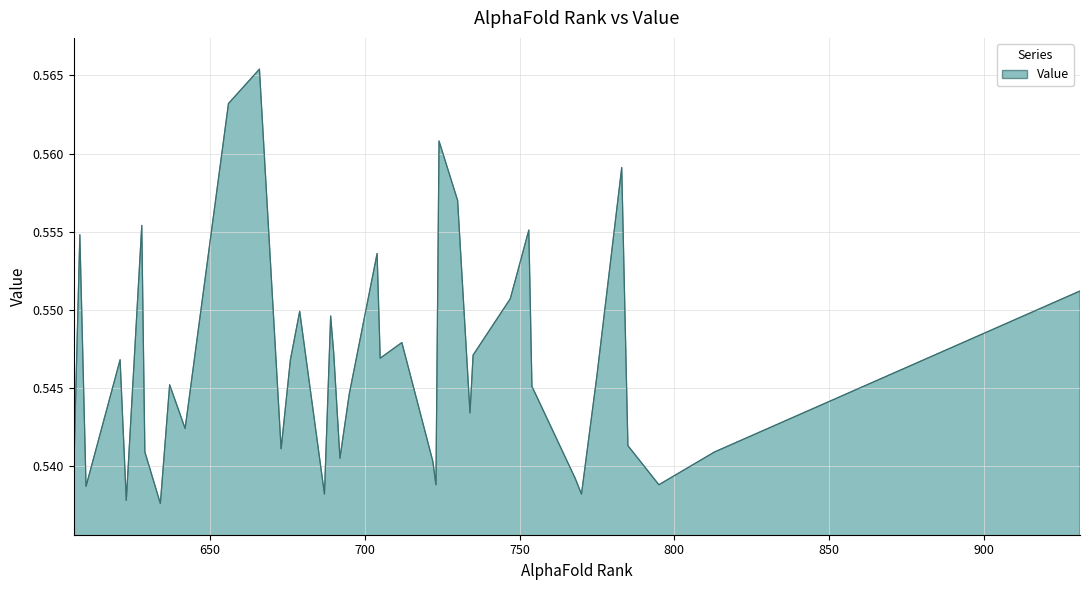

At which label is the value closest to 0?

634